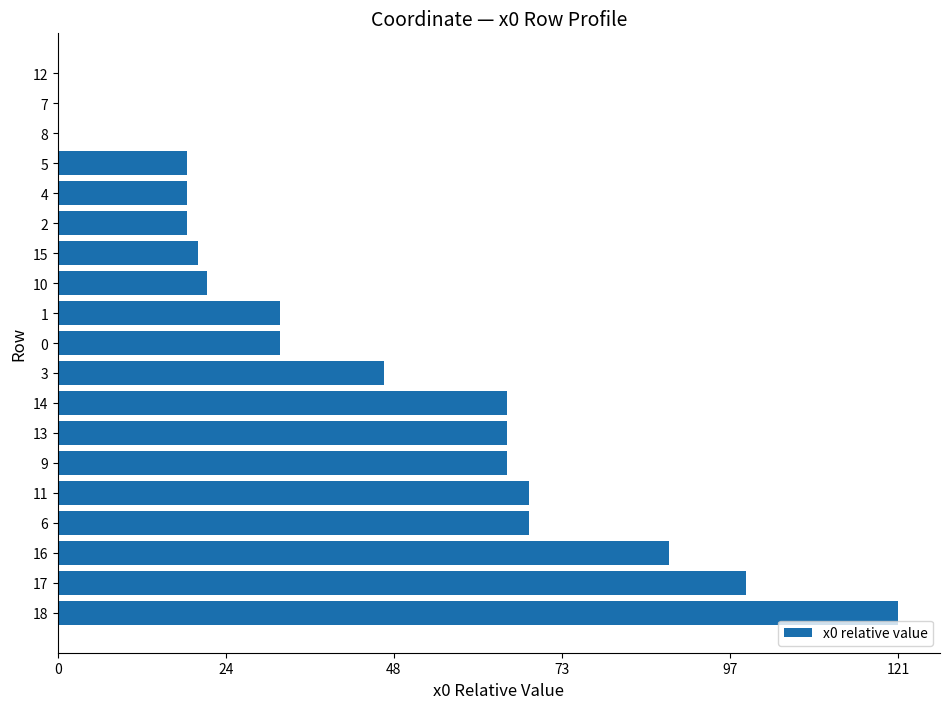

What is the ratio of the value at 5 to the value at 1?

0.6